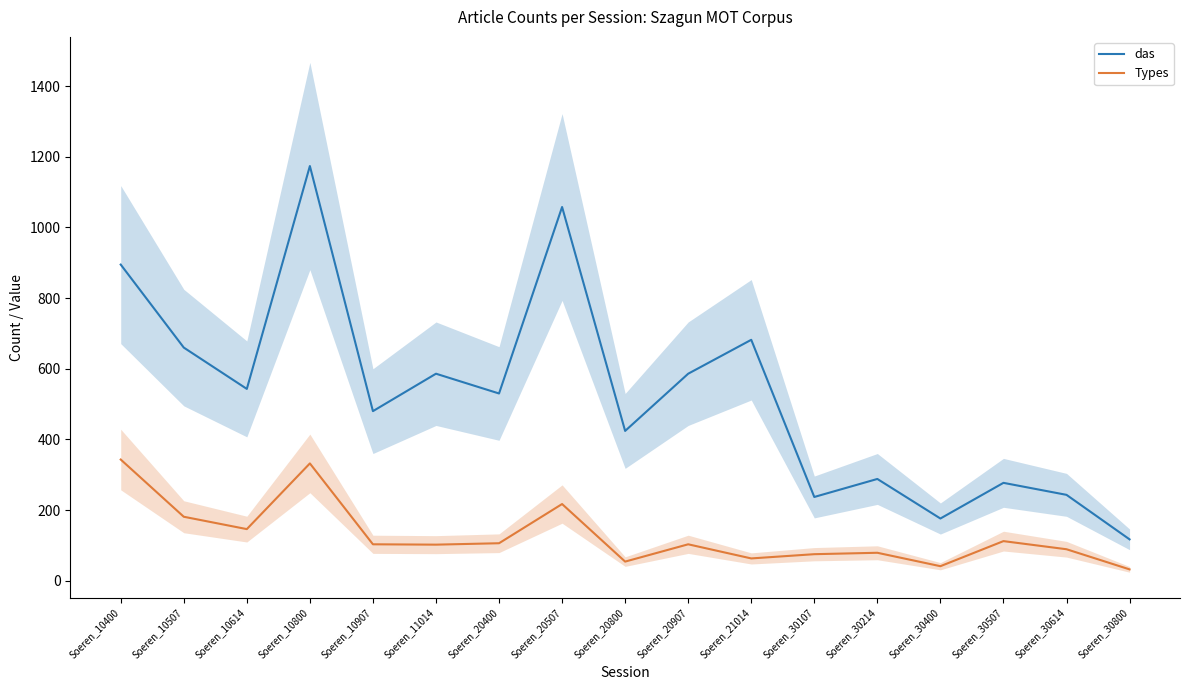

At which label does das reach its minimum?

Soeren_30800